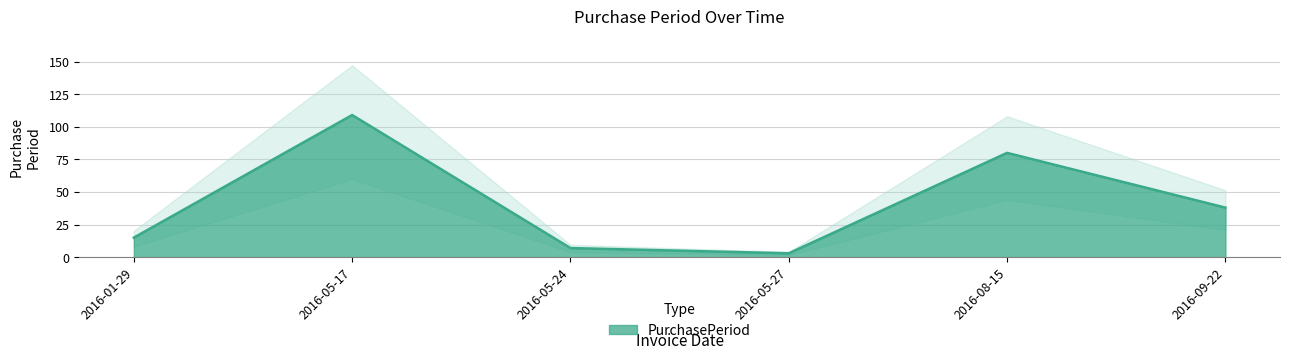

What is the sum of all values?

252